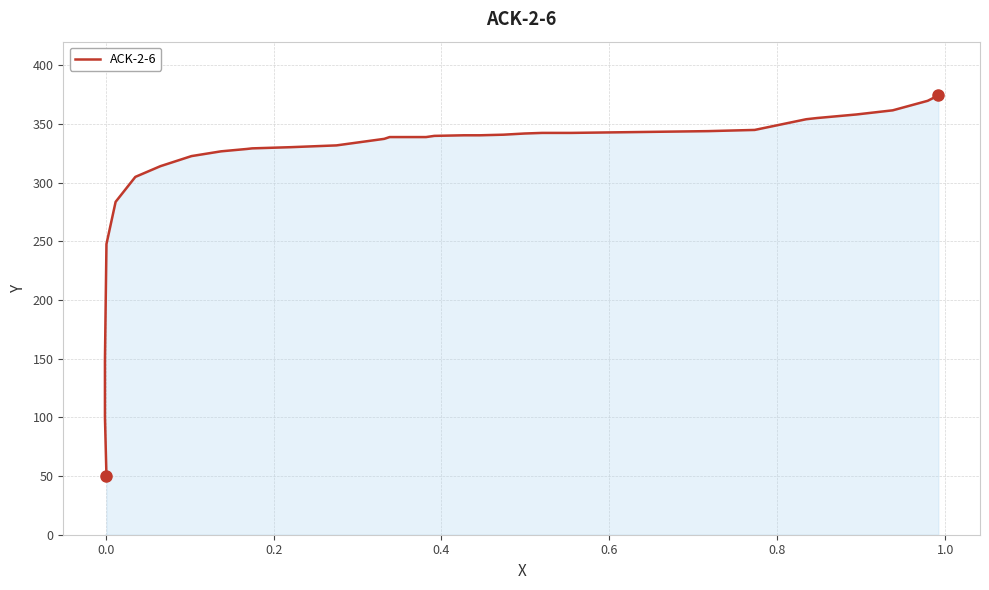

Reading left to right, list all the values displayed in this chart.

49.6	100.3	148.9	198.5	247.6	283.5	304.8	313.9	322.5	326.6	328.6	329.1	330.1	331.6	337.2	338.7	338.7	339.7	340.3	340.3	340.8	341.8	342.3	342.3	342.8	343.3	343.8	344.8	353.9	354.9	358.0	361.5	369.6	374.2